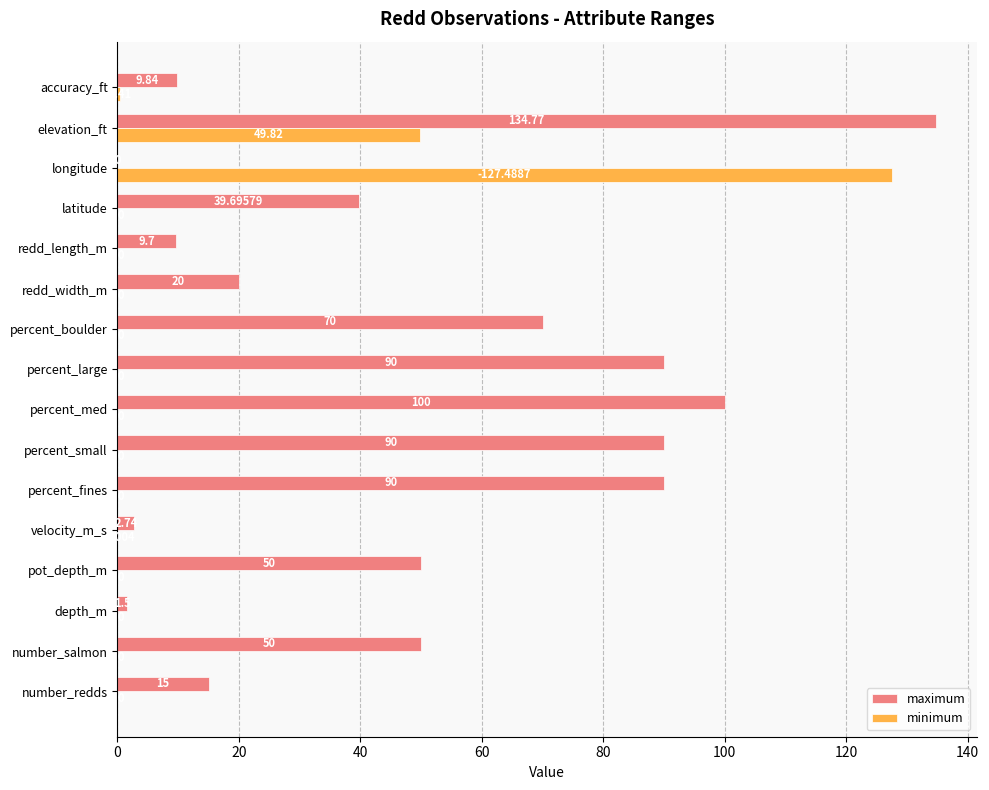

Which series has the largest total across all categories?

maximum